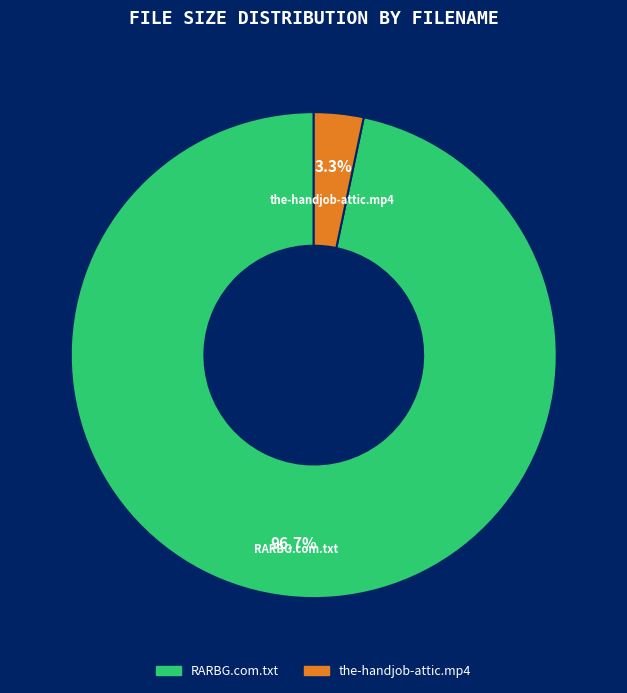

Rank the categories by value from highest to lowest.

RARBG.com.txt, the-handjob-attic.mp4